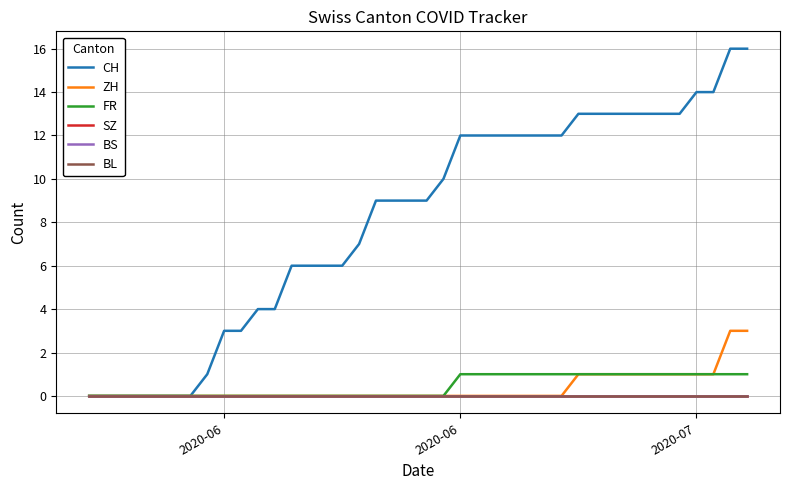

How many lines are shown in the chart?

6